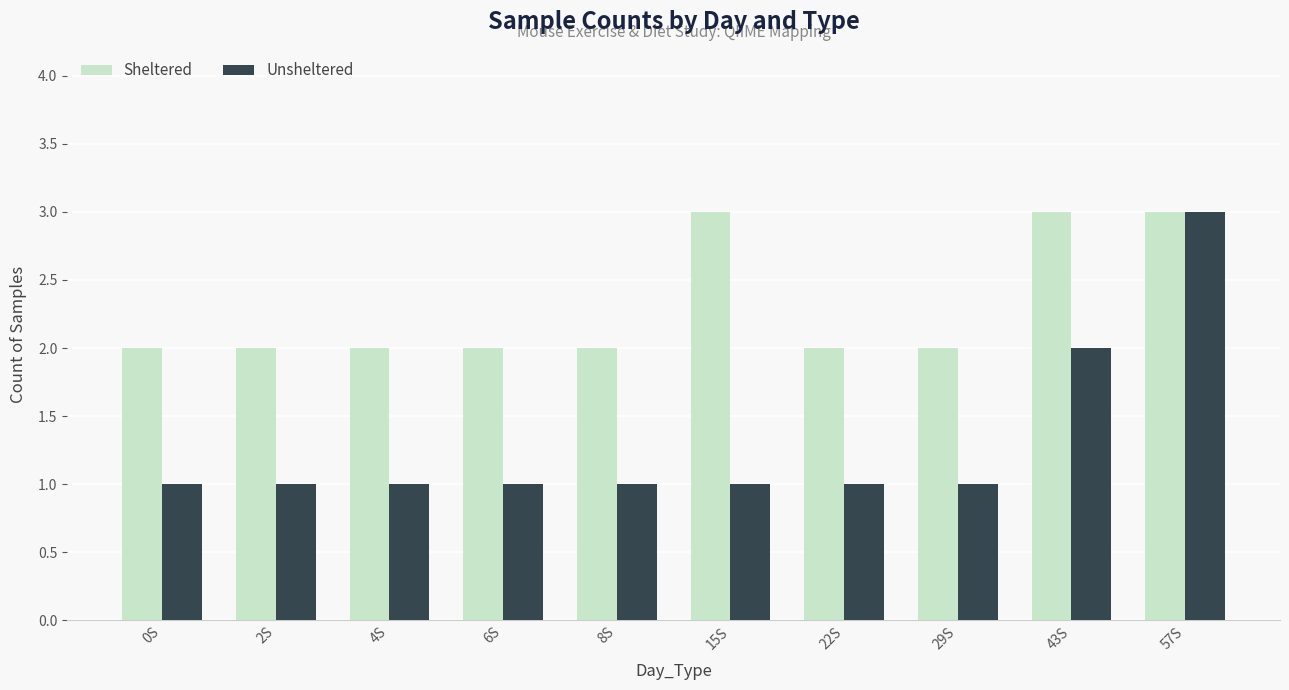

What is the spread (max minus min) of values at 6S?

1